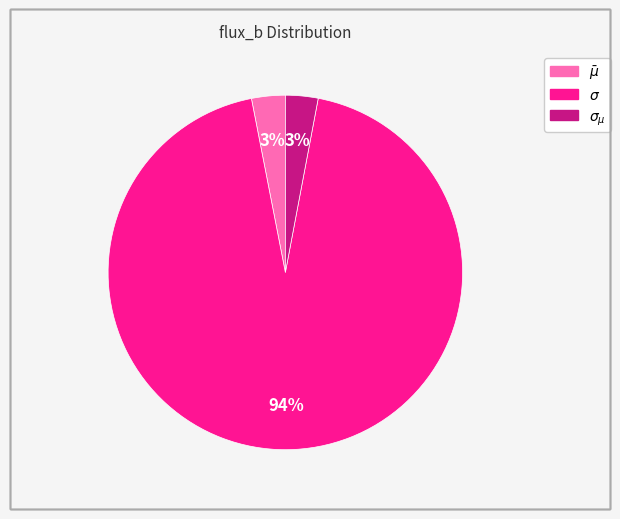

To the nearest percent, what percentage of the pie is $\sigma$?

94%